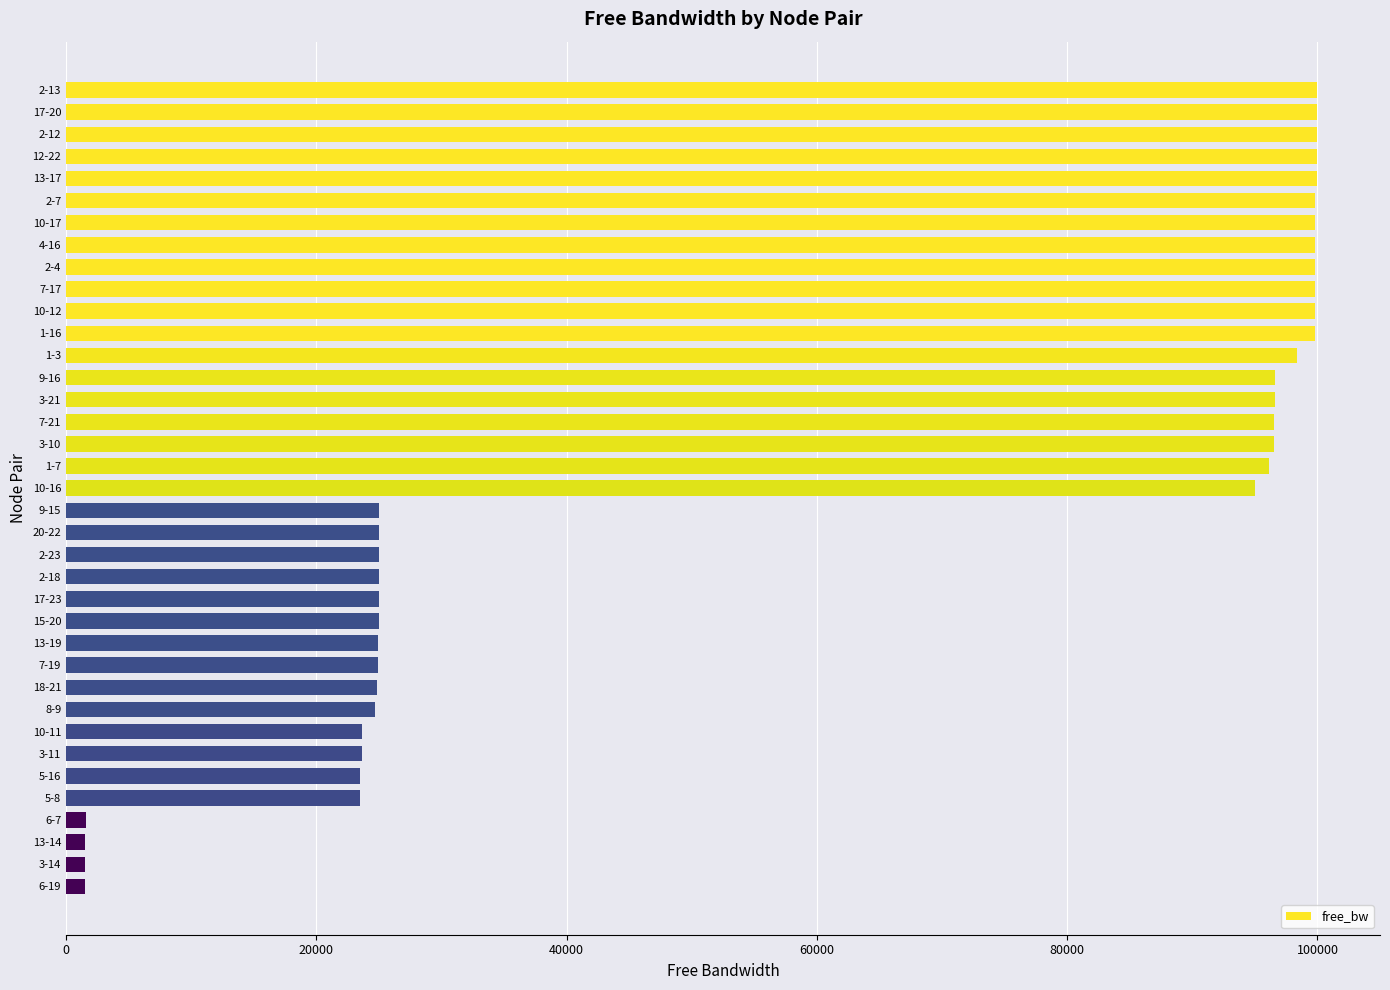

Does the chart contain stacked bars?

No